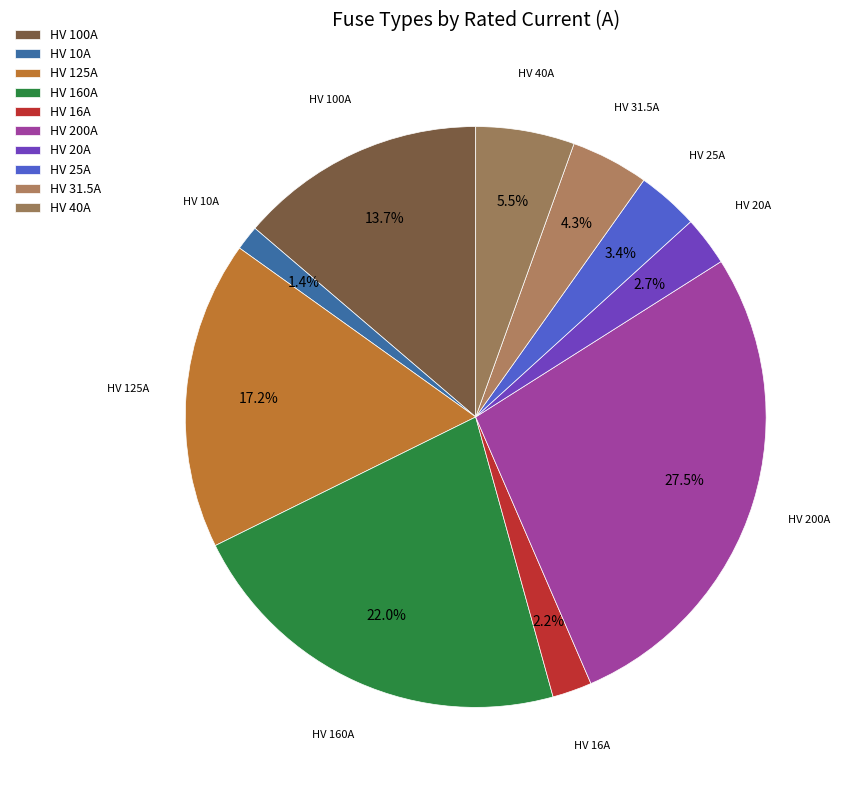

Which slice is the smallest?

HV 10A